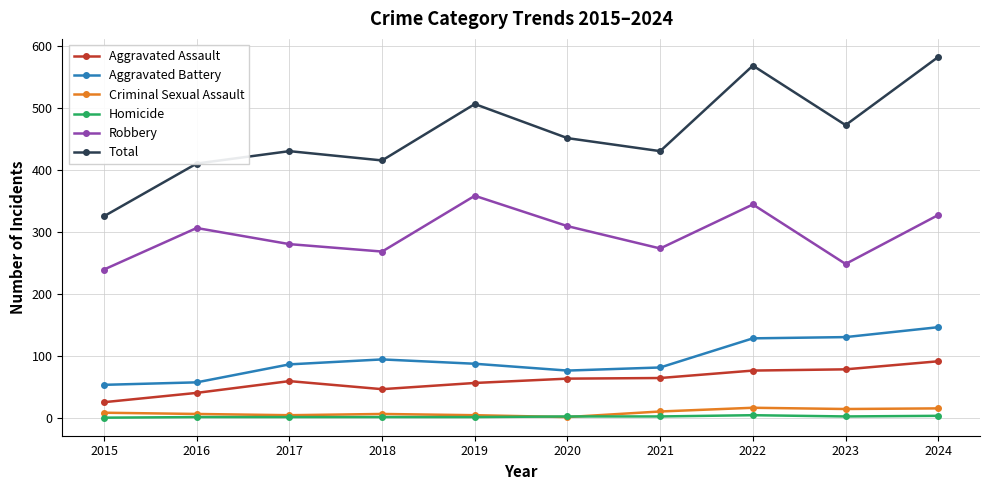

Which series has the largest total across all categories?

Total